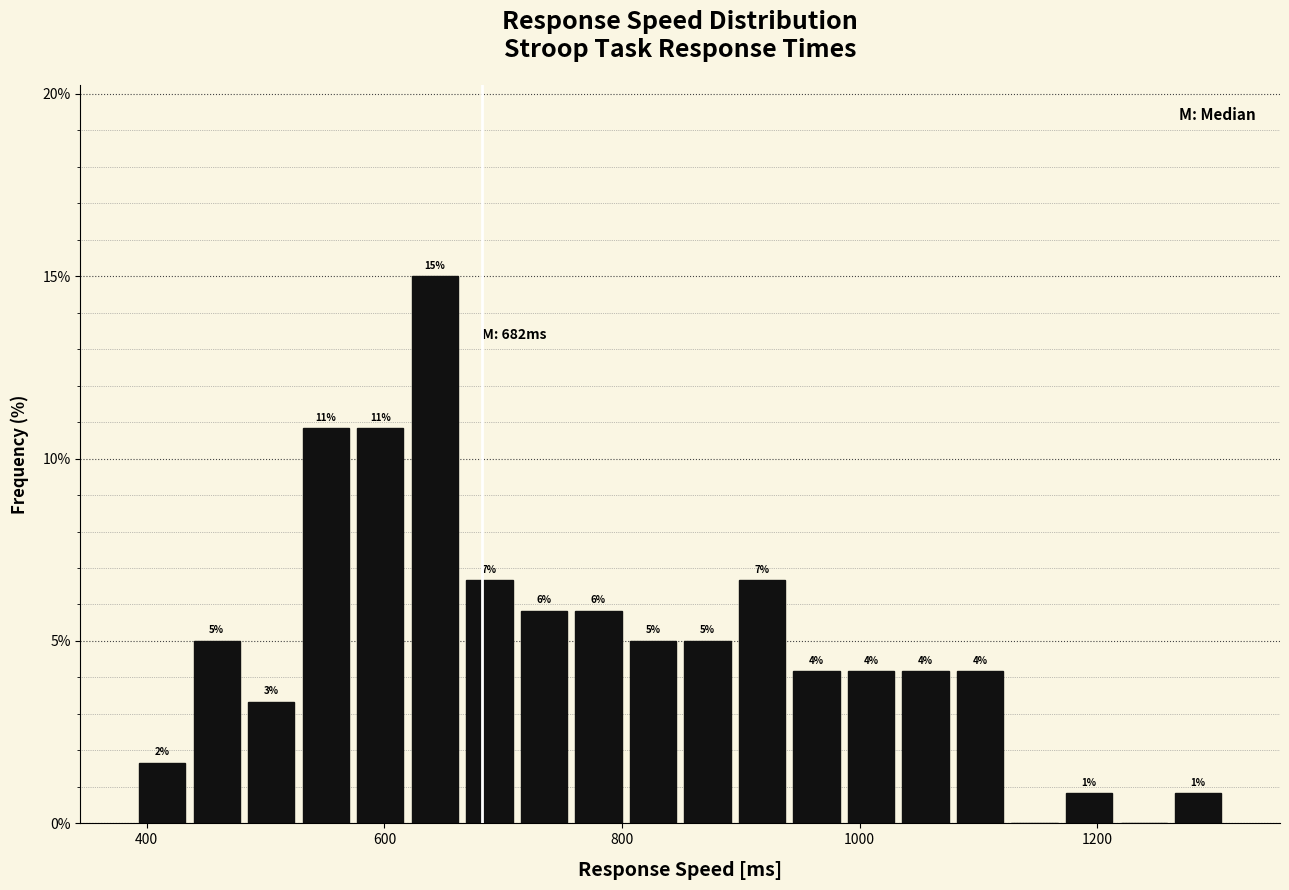

Around what value on the x-axis is the tallest bar? Give the approximate position of its centre, as read against the axis.

640